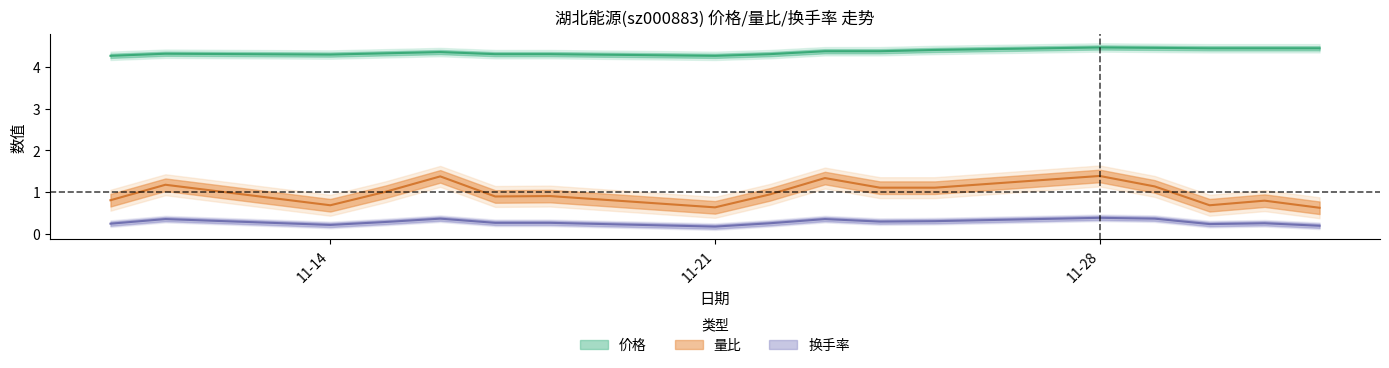

What is the label of the 10th point from the left?

2022-11-23